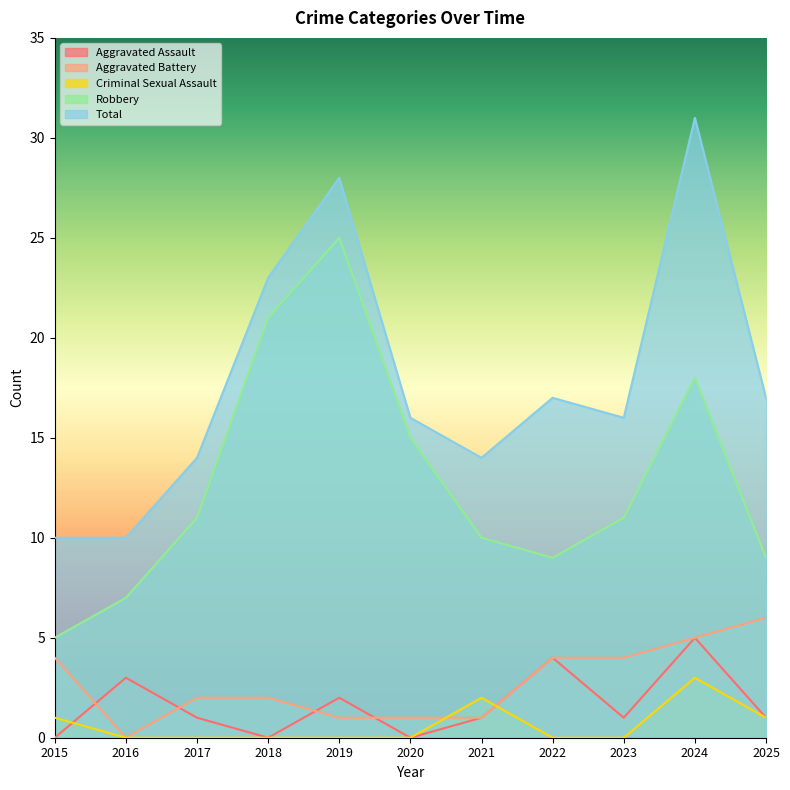

At how many categories does at least one series exceed 25?

2